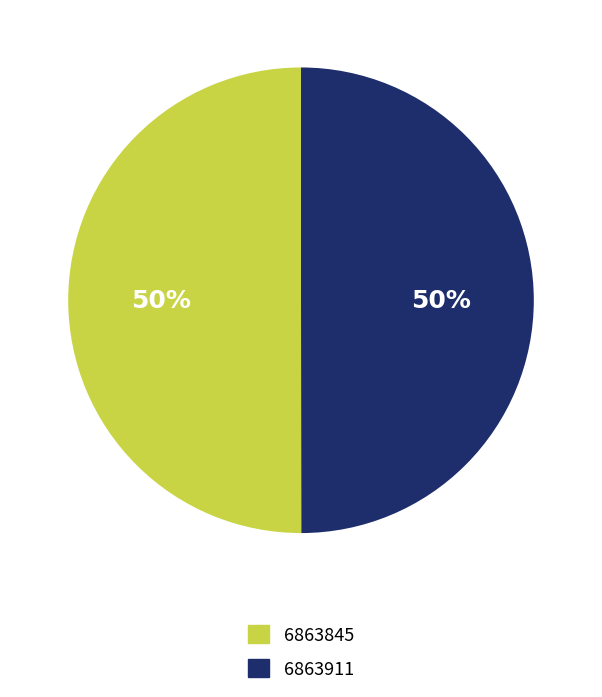

To the nearest percent, what is the combined percentage of 6863845 and 6863911?

100%